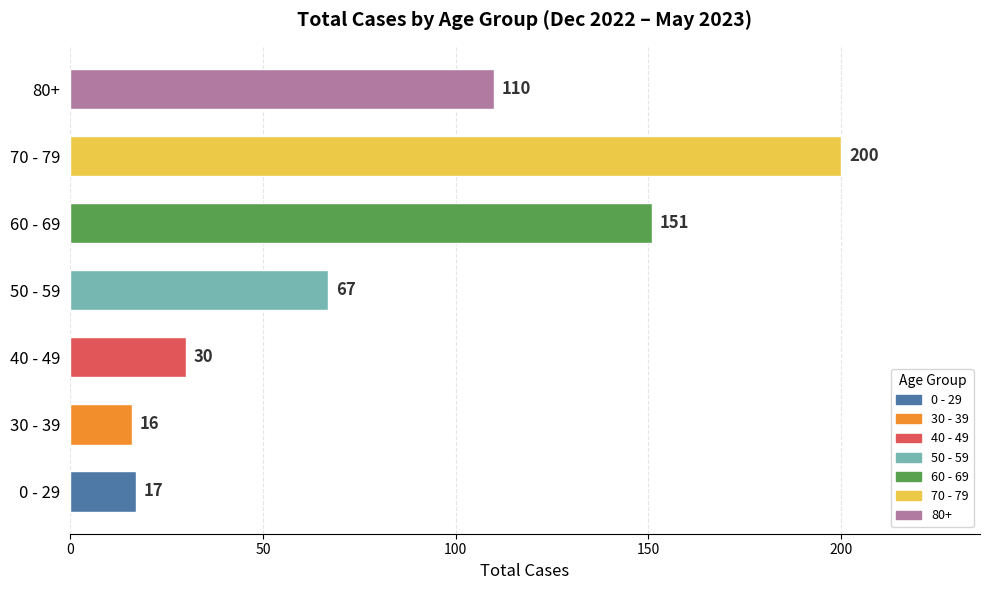

Reading bottom to top, what are all the values shown in this chart?

0 - 29=17	30 - 39=16	40 - 49=30	50 - 59=67	60 - 69=151	70 - 79=200	80+=110